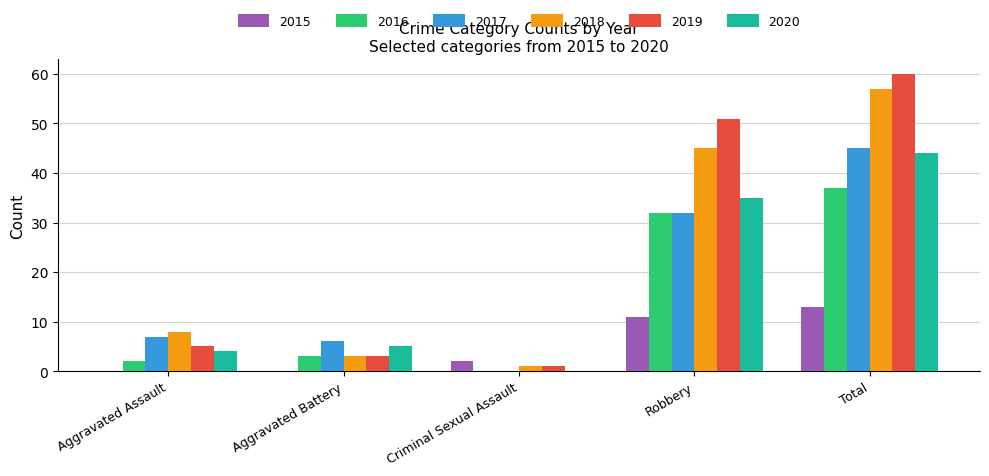

What are all the series names shown in the legend?

2015, 2016, 2017, 2018, 2019, 2020